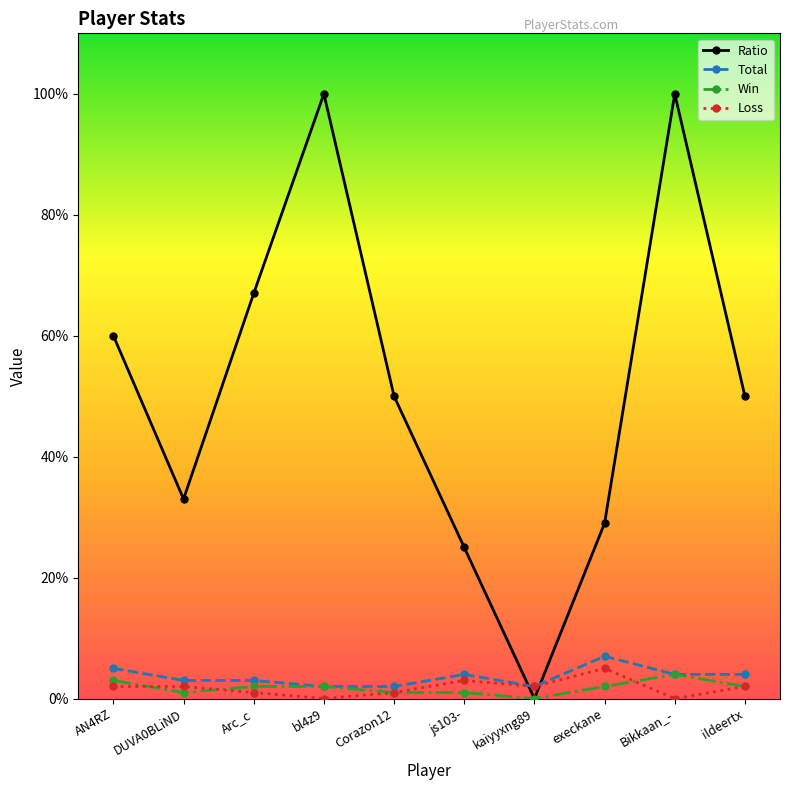

True or false: Total has a value of 4 at Bikkaan_-.

True